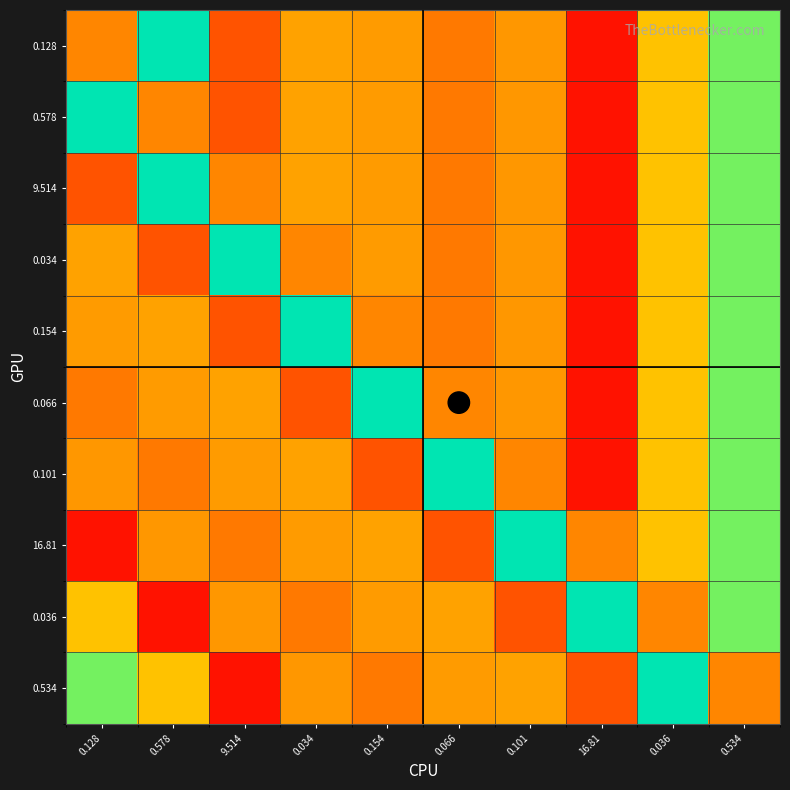

Reading right to left, list all the values displayed in this chart.

0.128: 0.534=43.1	0.036=27.9	16.81=7.2	0.101=22.8	0.066=19.3	0.154=23.3	0.034=24.1	9.514=14.9	0.578=50.0	0.128=20.9
0.578: 0.534=43.1	0.036=27.9	16.81=7.2	0.101=22.8	0.066=19.3	0.154=23.3	0.034=24.1	9.514=14.9	0.578=20.9	0.128=50.0
9.514: 0.534=43.1	0.036=27.9	16.81=7.2	0.101=22.8	0.066=19.3	0.154=23.3	0.034=24.1	9.514=20.9	0.578=50.0	0.128=14.9
0.034: 0.534=43.1	0.036=27.9	16.81=7.2	0.101=22.8	0.066=19.3	0.154=23.3	0.034=20.9	9.514=50.0	0.578=14.9	0.128=24.1
0.154: 0.534=43.1	0.036=27.9	16.81=7.2	0.101=22.8	0.066=19.3	0.154=20.9	0.034=50.0	9.514=14.9	0.578=24.1	0.128=23.3
0.066: 0.534=43.1	0.036=27.9	16.81=7.2	0.101=22.8	0.066=20.9	0.154=50.0	0.034=14.9	9.514=24.1	0.578=23.3	0.128=19.3
0.101: 0.534=43.1	0.036=27.9	16.81=7.2	0.101=20.9	0.066=50.0	0.154=14.9	0.034=24.1	9.514=23.3	0.578=19.3	0.128=22.8
16.81: 0.534=43.1	0.036=27.9	16.81=20.9	0.101=50.0	0.066=14.9	0.154=24.1	0.034=23.3	9.514=19.3	0.578=22.8	0.128=7.2
0.036: 0.534=43.1	0.036=20.9	16.81=50.0	0.101=14.9	0.066=24.1	0.154=23.3	0.034=19.3	9.514=22.8	0.578=7.2	0.128=27.9
0.534: 0.534=20.9	0.036=50.0	16.81=14.9	0.101=24.1	0.066=23.3	0.154=19.3	0.034=22.8	9.514=7.2	0.578=27.9	0.128=43.1